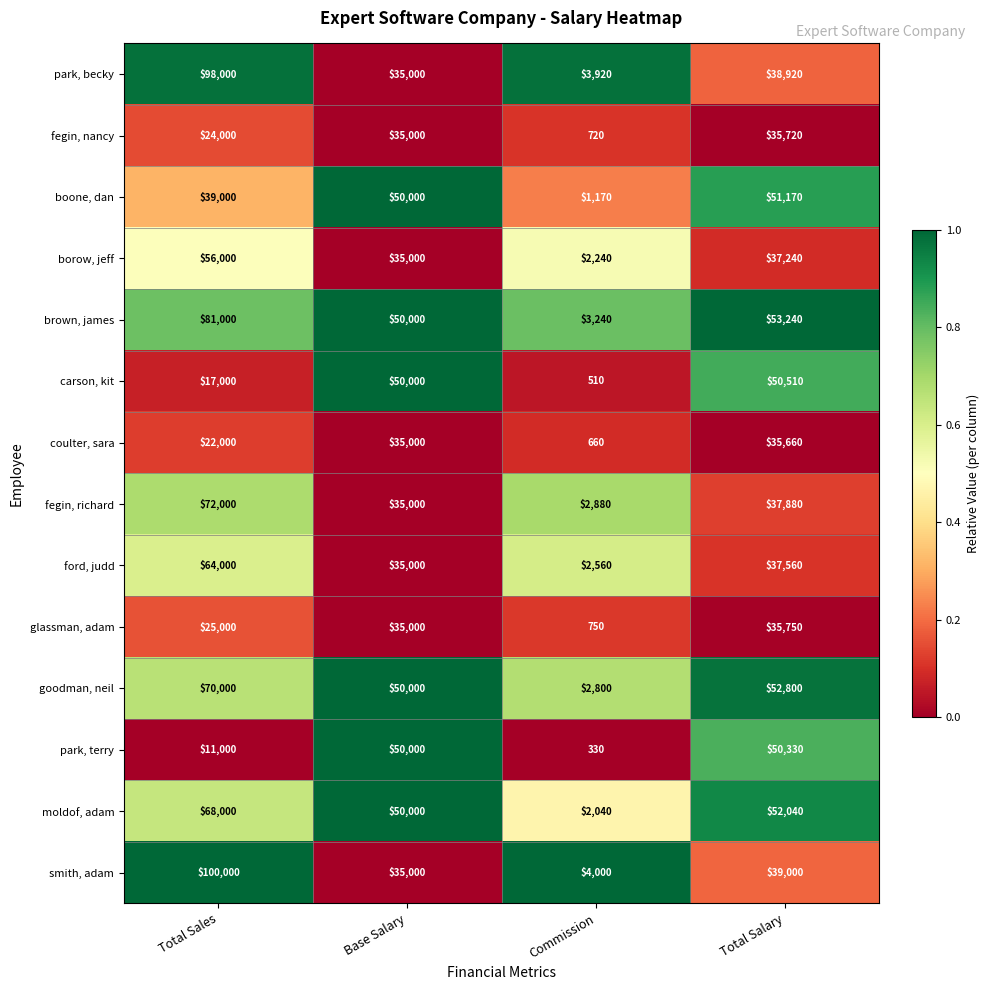

Which label corresponds to the smallest value in the chart?

Commission